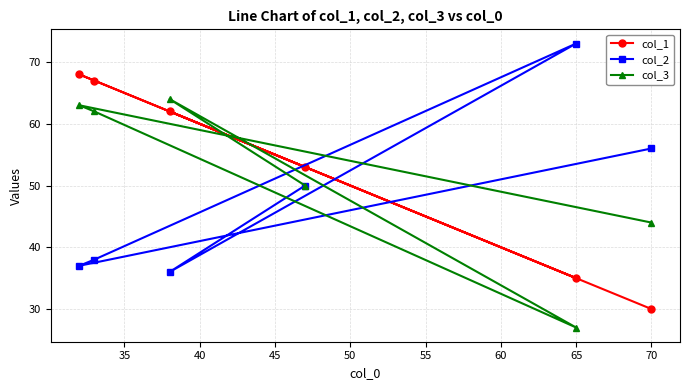

What is the total value across all series at 65?

135